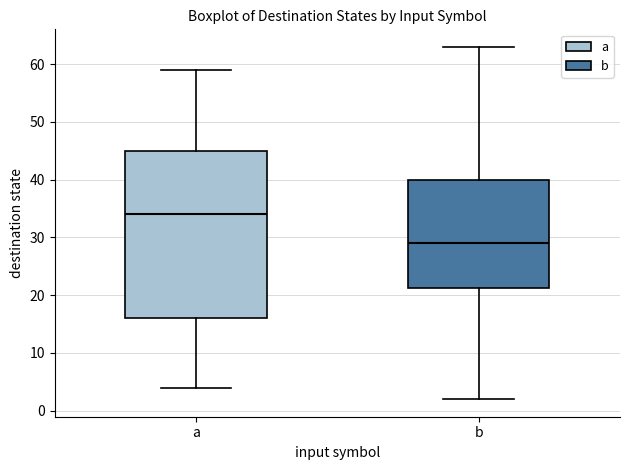

Comparing the boxes themselves (not the whiskers), which one is the tallest?

a